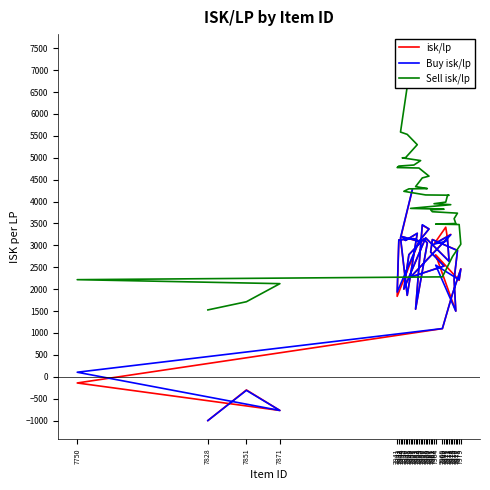

At which label does Buy isk/lp reach its minimum?

7828